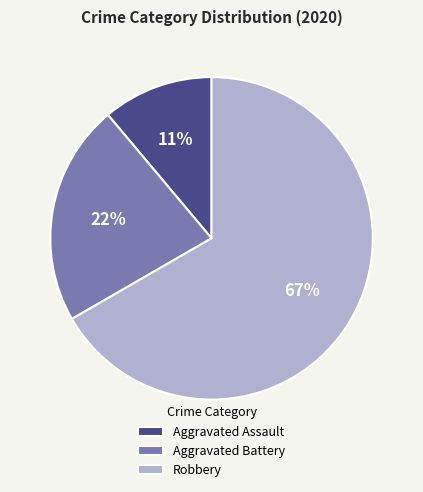

How many slices are in this pie chart?

3